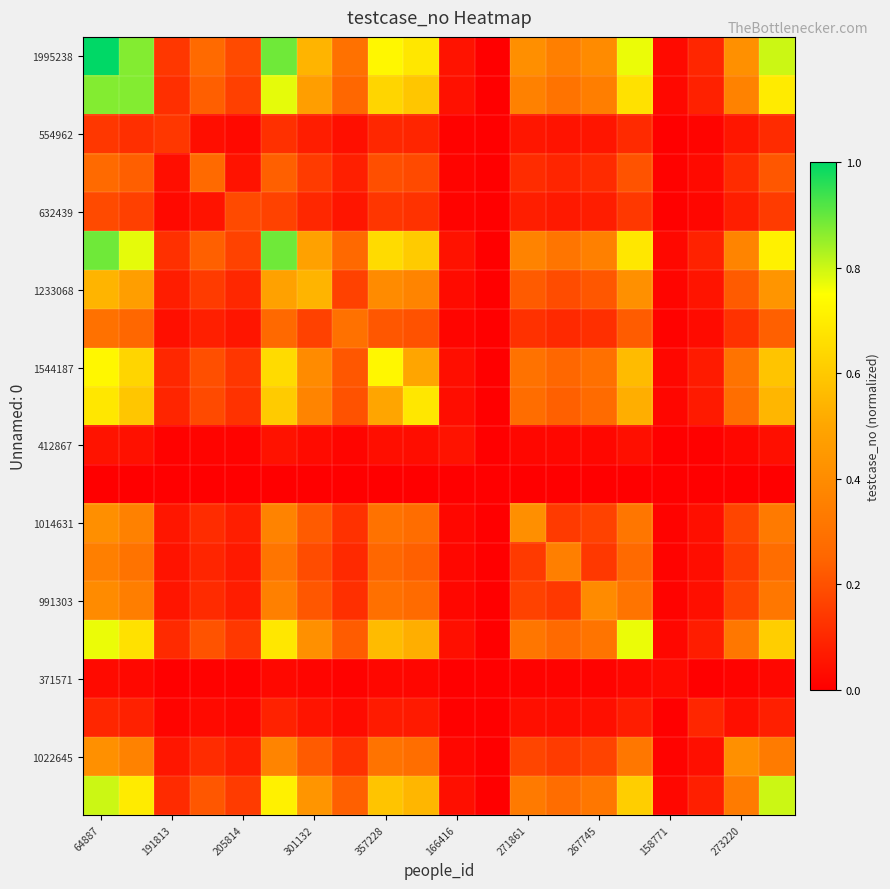

At which category is the sum across all series the highest?

64887